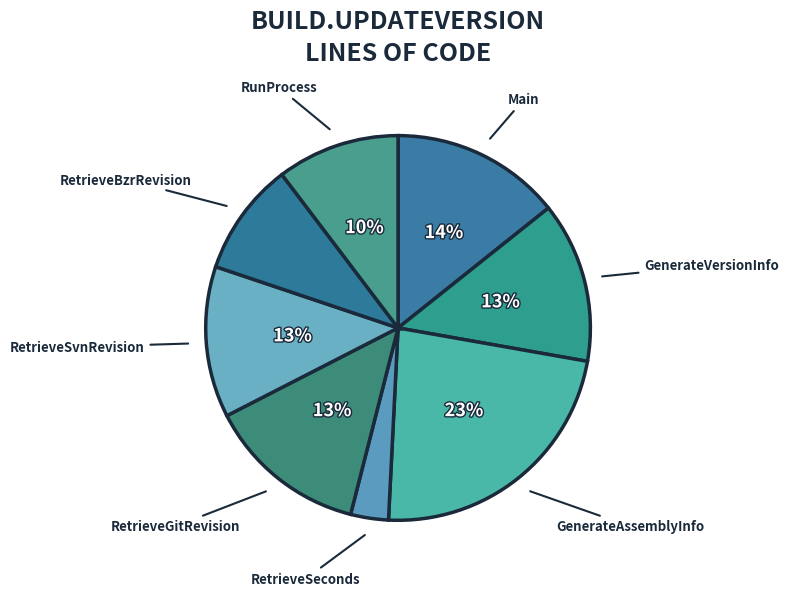

To the nearest percent, what is the difference between the largest and smallest slice percentages?

20%